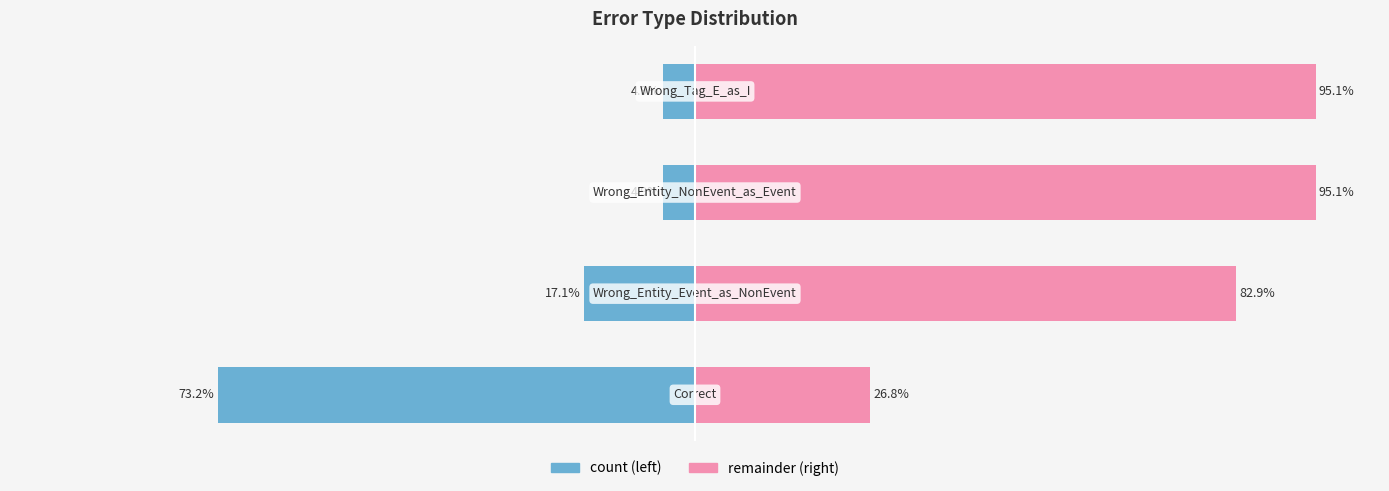

What value does the data have at 1?

-17.1